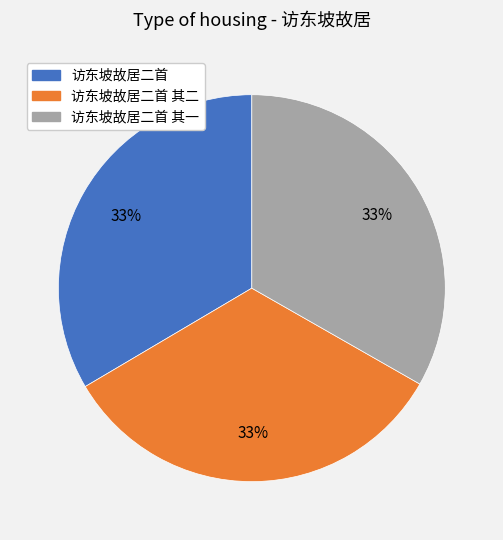

Does any single category account for the majority?

No